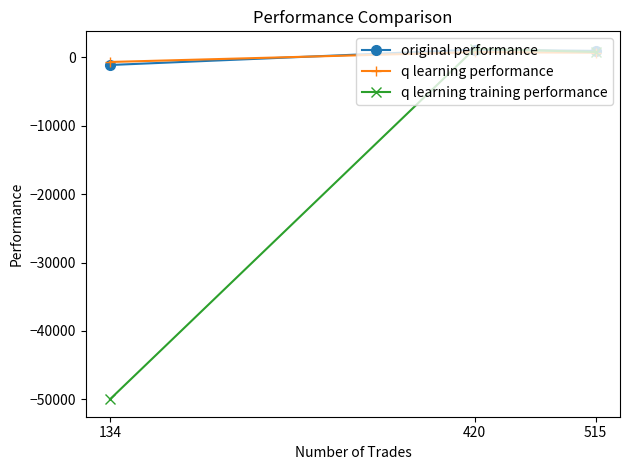

What is the difference between the q learning performance values at 515 and 134?

1352.0